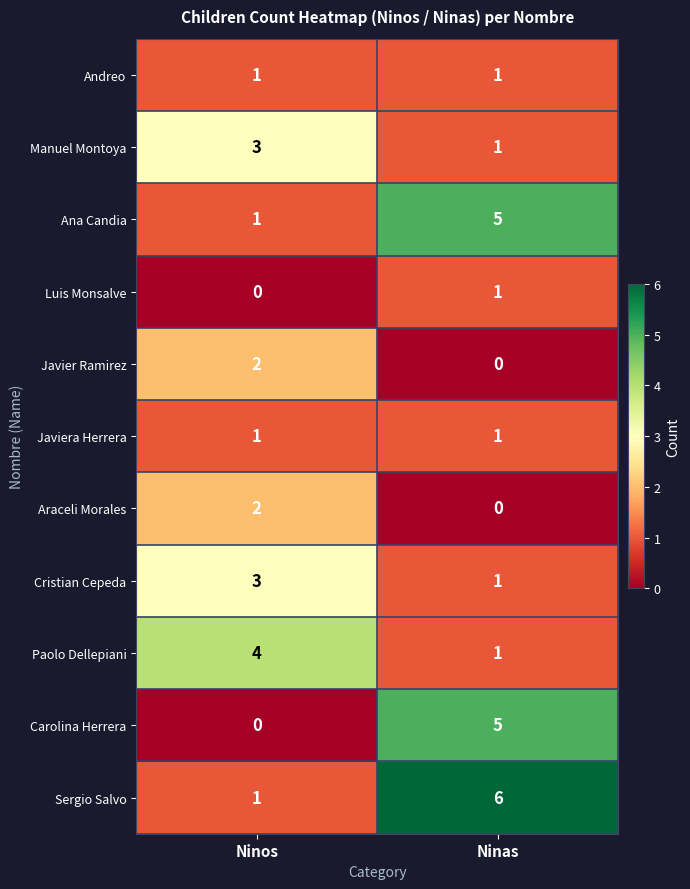

Reading right to left, extract all data points from this chart.

Andreo: Ninas=1	Ninos=1
Manuel Montoya: Ninas=1	Ninos=3
Ana Candia: Ninas=5	Ninos=1
Luis Monsalve: Ninas=1	Ninos=0
Javier Ramirez: Ninas=0	Ninos=2
Javiera Herrera: Ninas=1	Ninos=1
Araceli Morales: Ninas=0	Ninos=2
Cristian Cepeda: Ninas=1	Ninos=3
Paolo Dellepiani: Ninas=1	Ninos=4
Carolina Herrera: Ninas=5	Ninos=0
Sergio Salvo: Ninas=6	Ninos=1